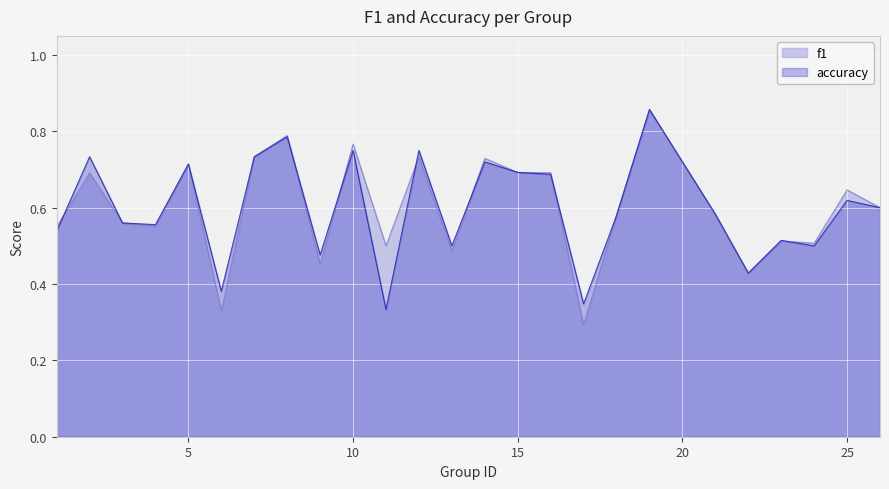

What is the greatest value displayed?

0.9